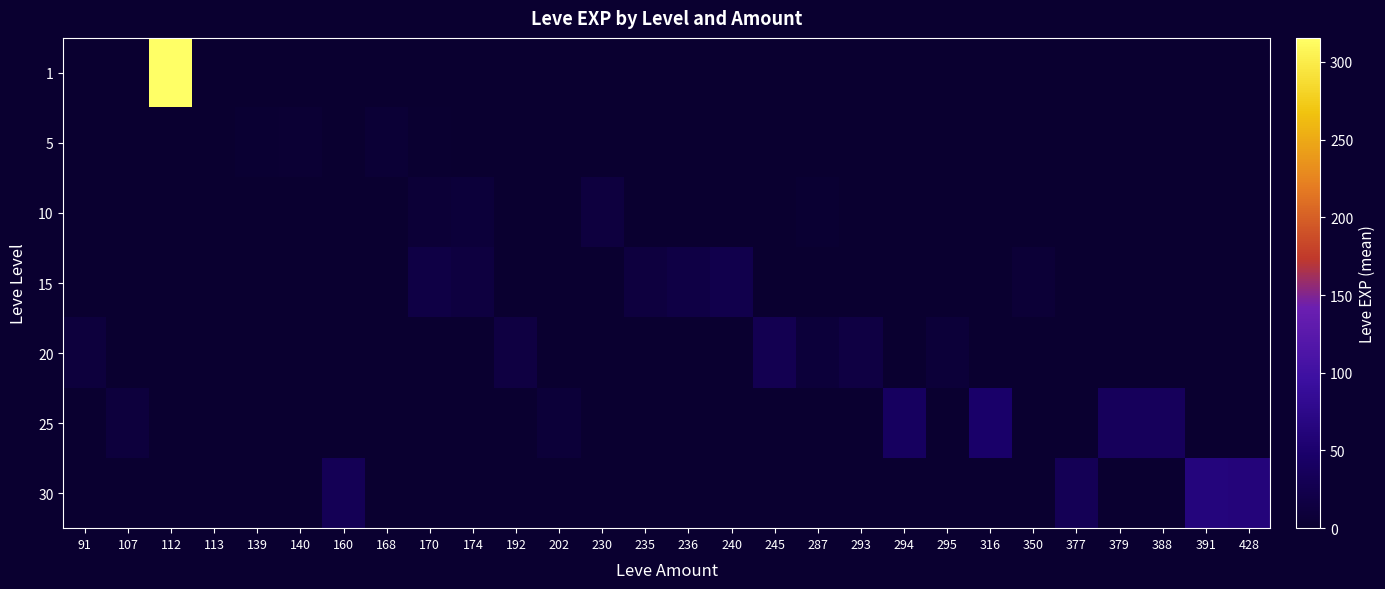

At which category is the sum across all series the highest?

112